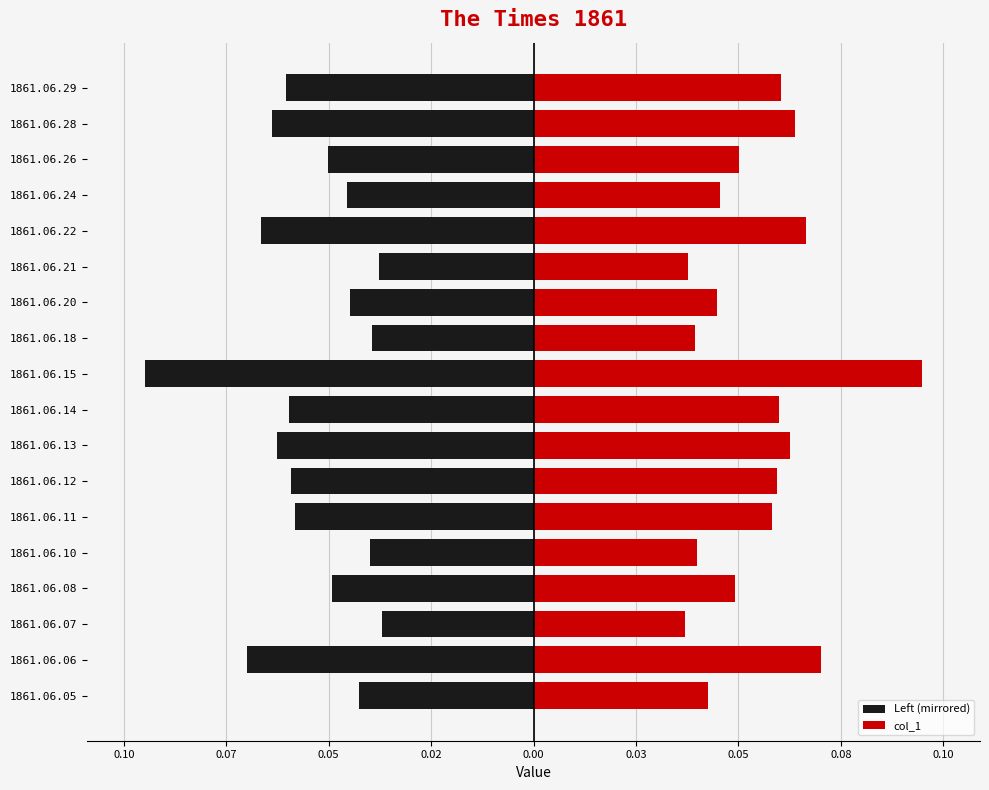

Between 1861.06.10 and 1861.06.15, which series saw the biggest shift?

Left (mirrored)